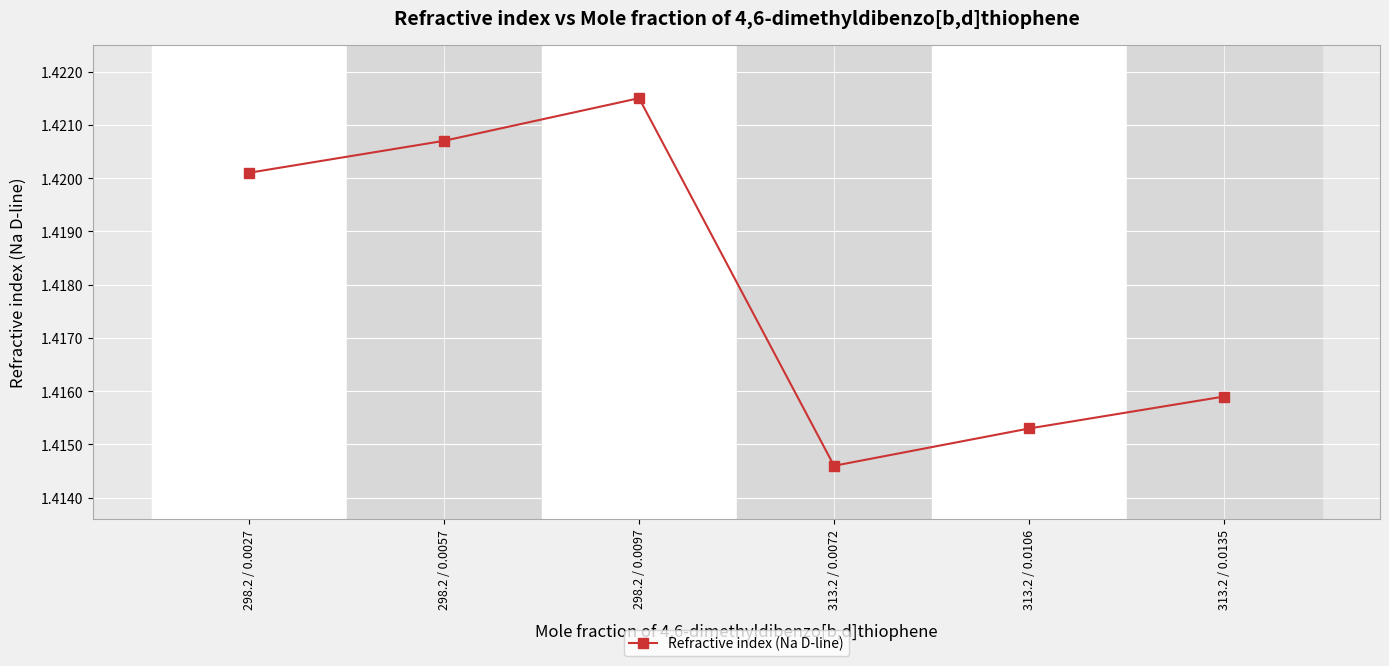

Where is the data nearest to the value 1?

313.2 / 0.0072